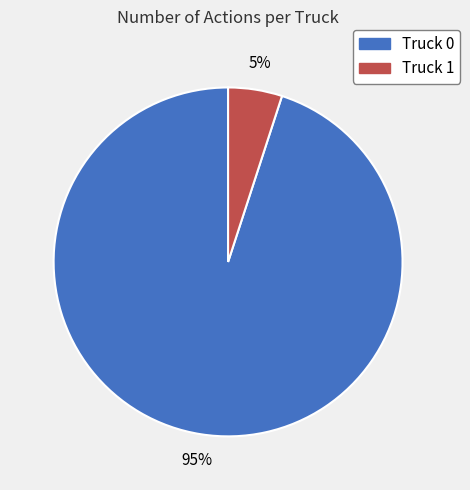

Which category has the biggest portion of the pie?

Truck 0